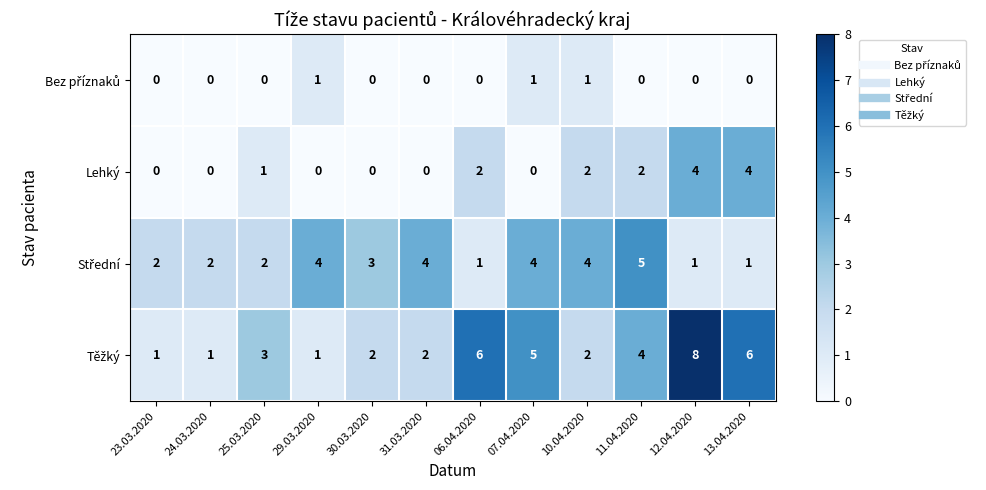

At which category is the sum across all series the highest?

12.04.2020